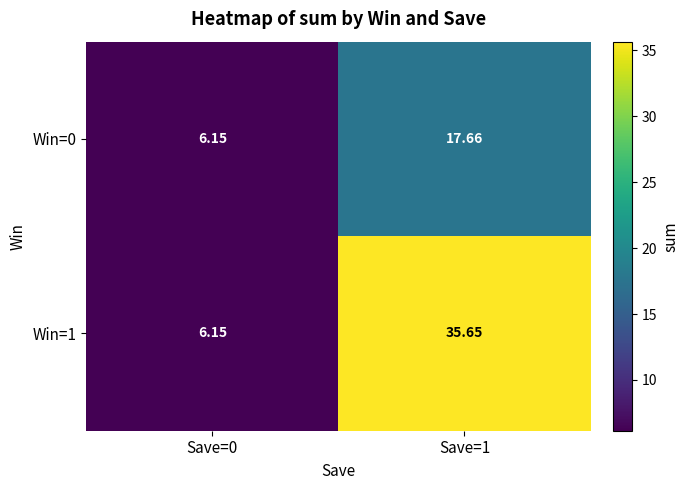

Which series has the widest spread of values?

Win=1